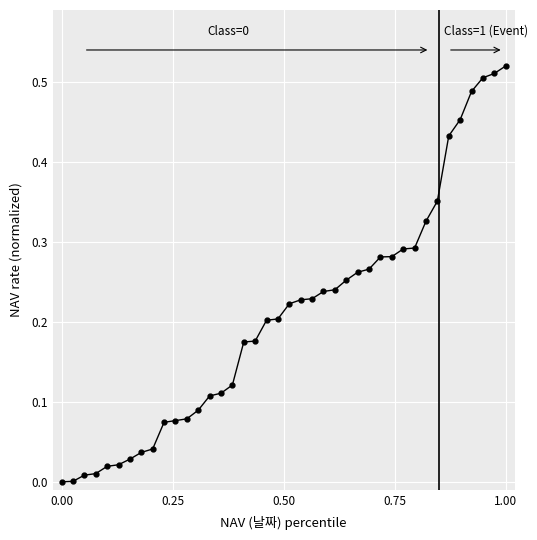

How many lines are shown in the chart?

1